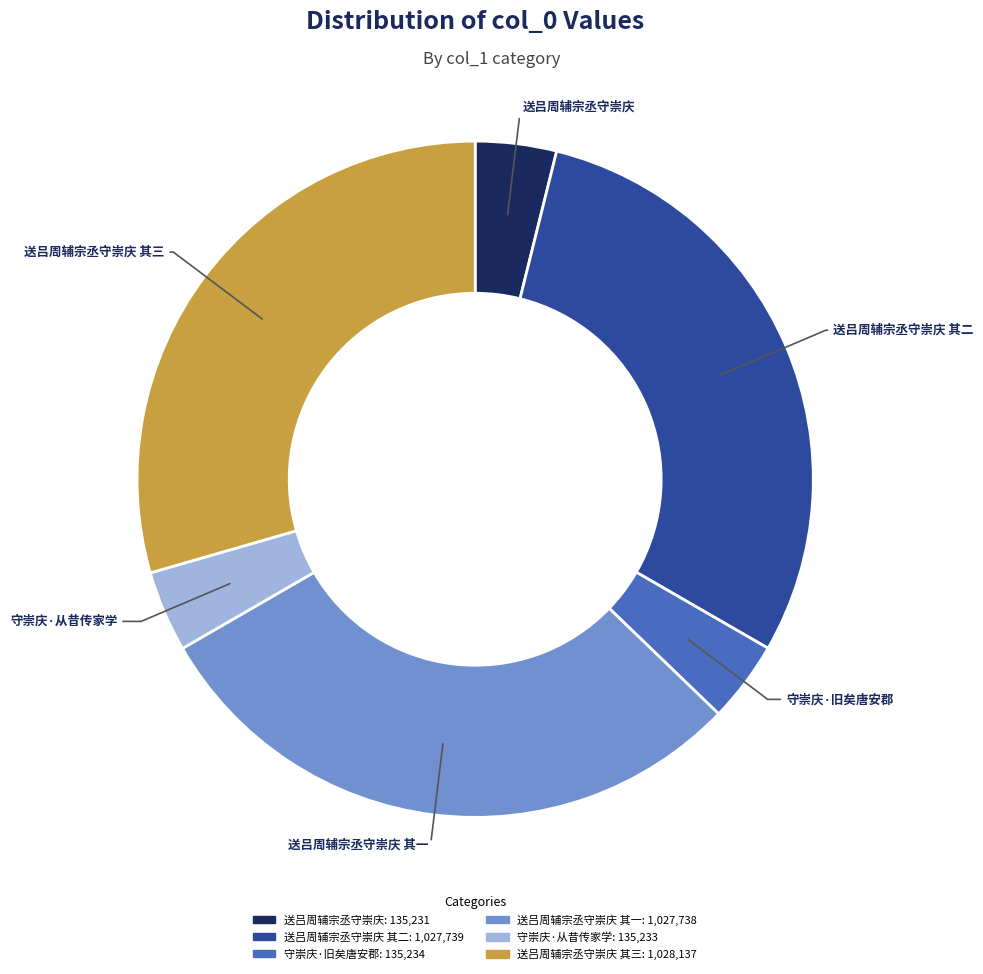

Is there any slice that represents more than half of the pie?

No